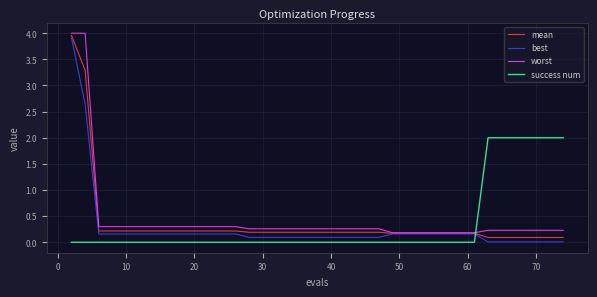

How many intersections are there between success num and mean?

1